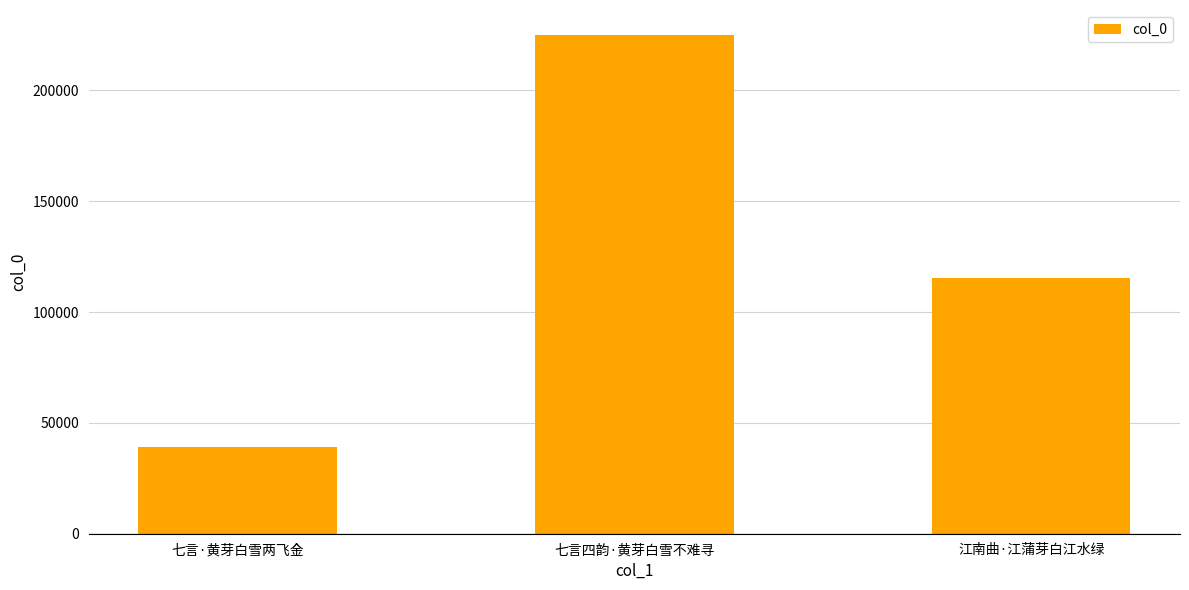

What position from the right is 七言·黄芽白雪两飞金?

3